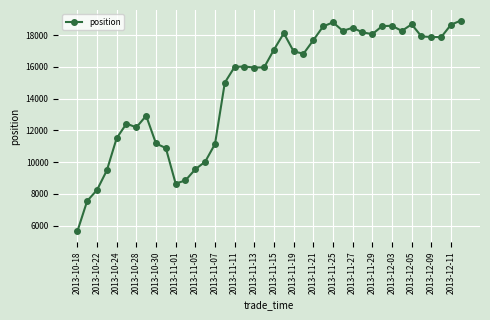

What is the smallest value displayed?

5628